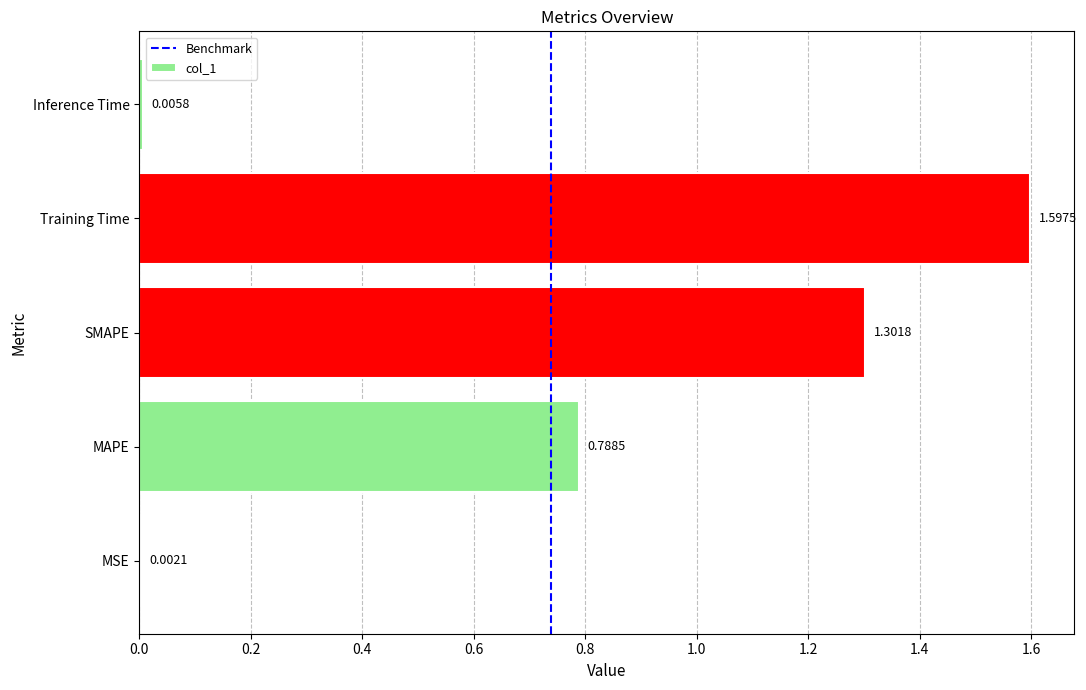

What is the sum of all values?

3.7